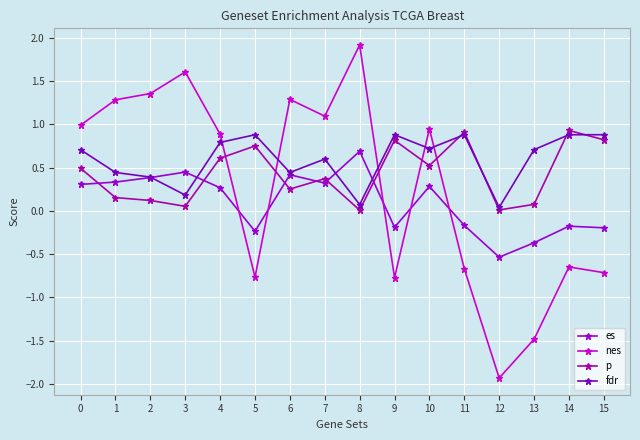

What is the value of the nes point at the 16th from the left?

-0.7